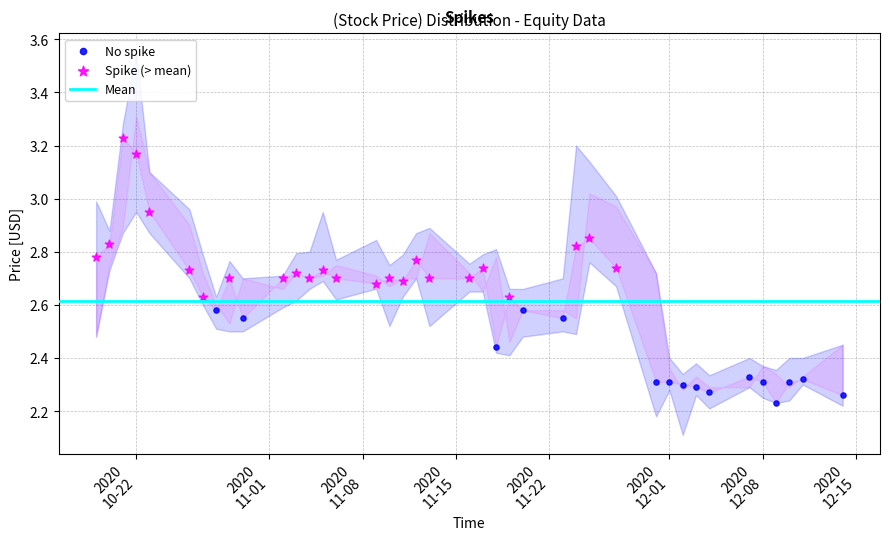

Which series has the largest Y range (max minus min)?

Spike (> mean)